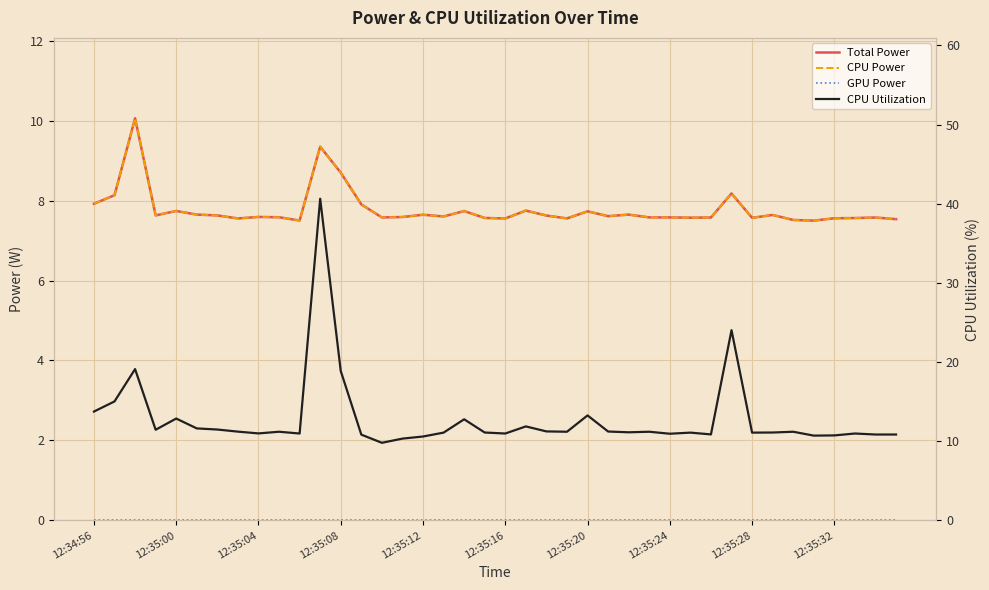

At 18, list the series in order from smallest to largest.

GPU Power, Total Power, CPU Power, CPU Utilization